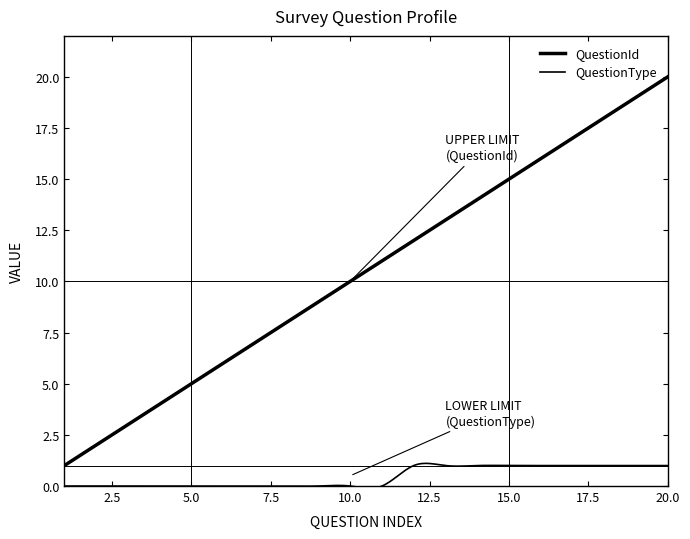

Does the chart have visible grid lines?

No